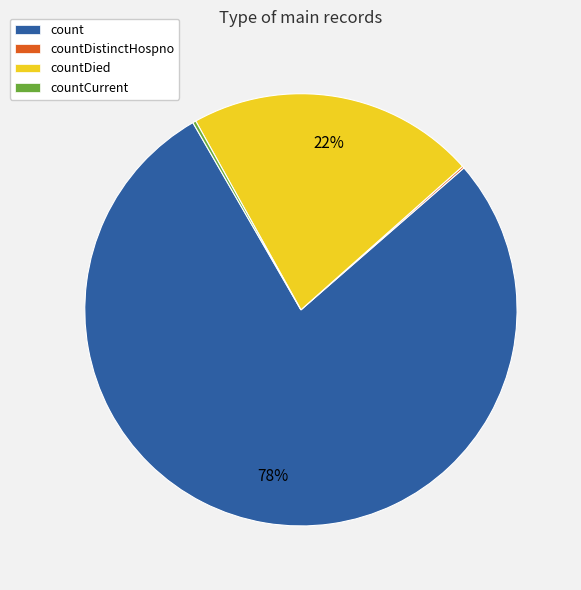

What is the largest slice in the pie chart?

count